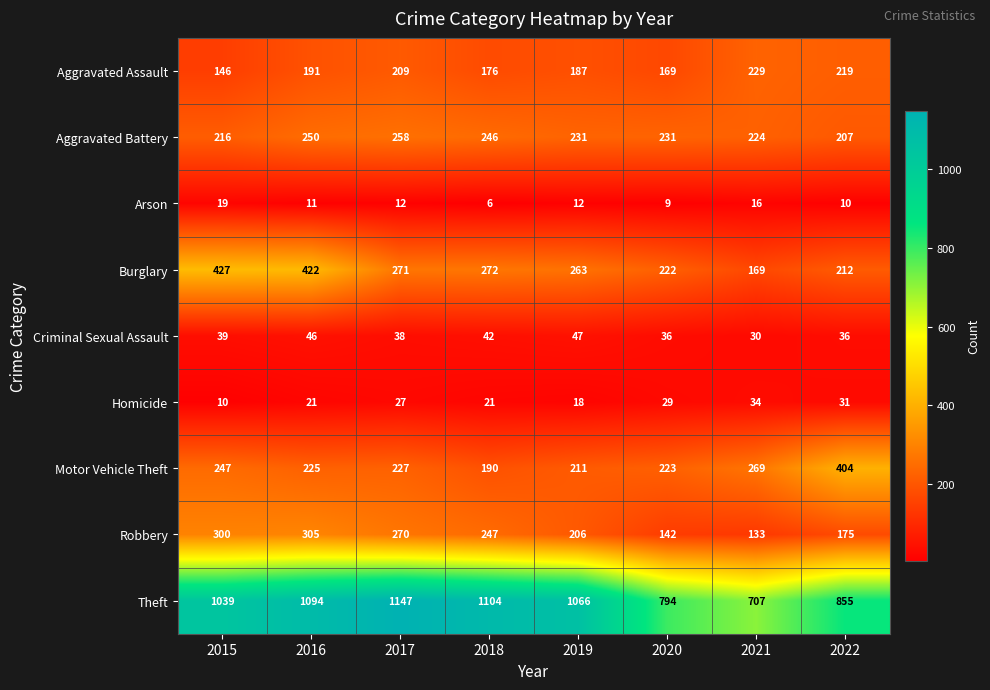

What is the difference between the highest and lowest values at 2016?

1083